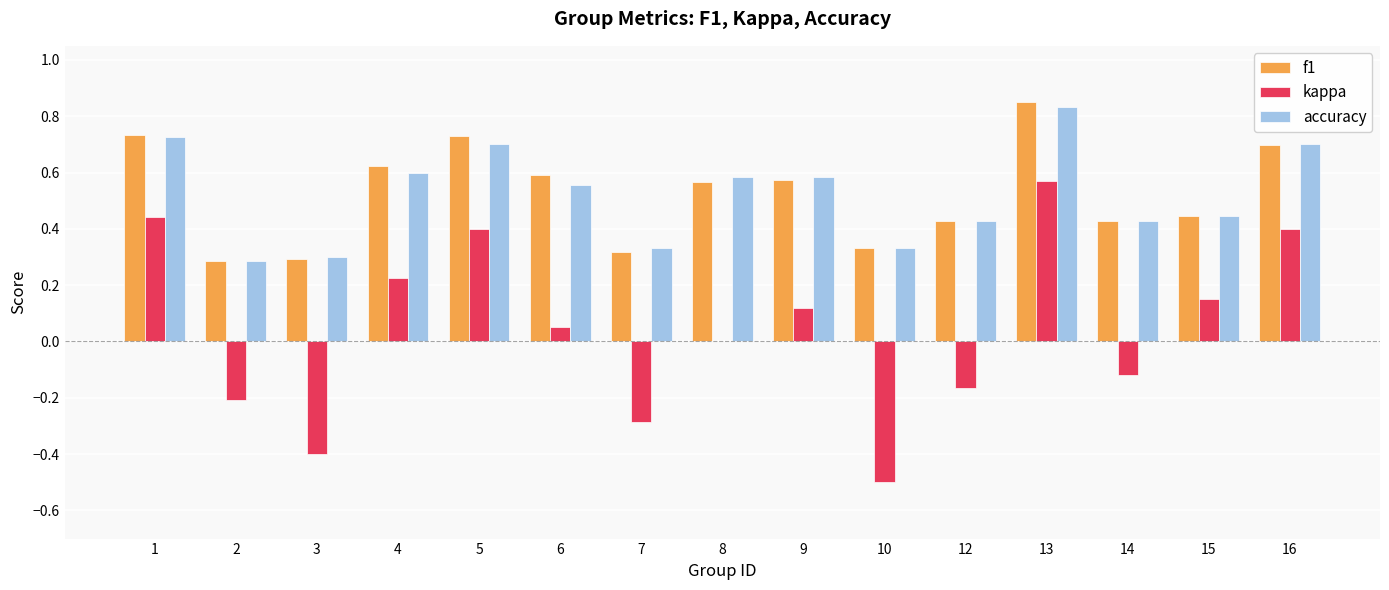

The accuracy series shows 0.2 at 7. True or false?

False